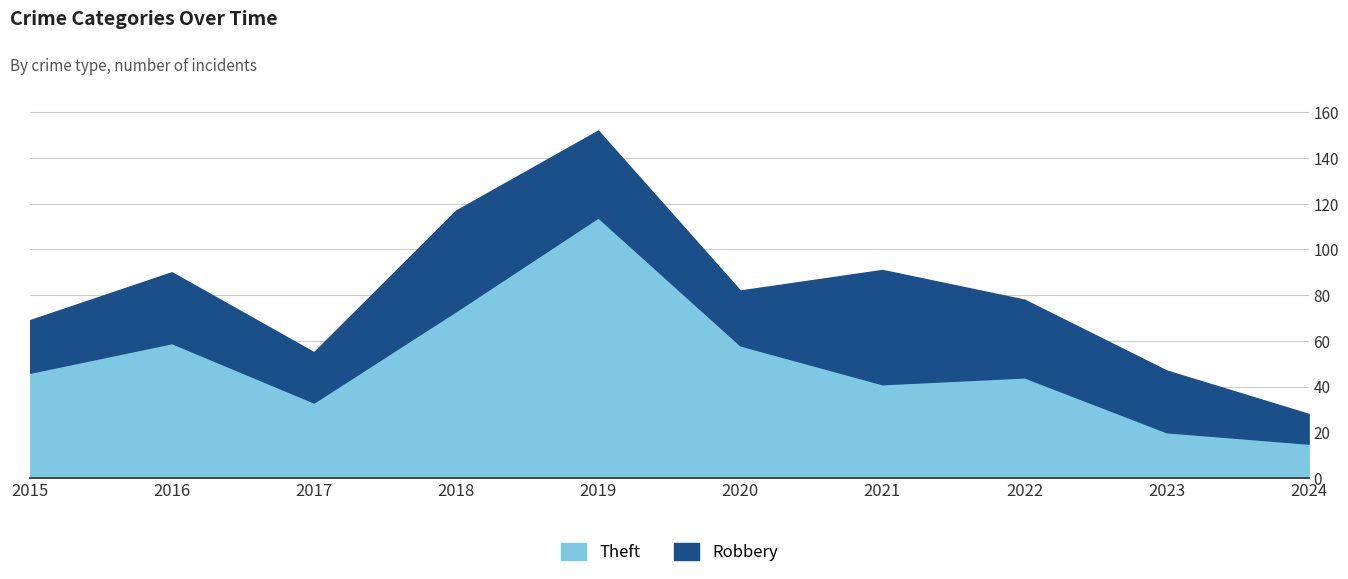

Reading left to right, list all the values displayed in this chart.

Theft: 2015=46	2016=59	2017=33	2018=73	2019=114	2020=58	2021=41	2022=44	2023=20	2024=15
Robbery: 2015=23	2016=31	2017=22	2018=44	2019=38	2020=24	2021=50	2022=34	2023=27	2024=13